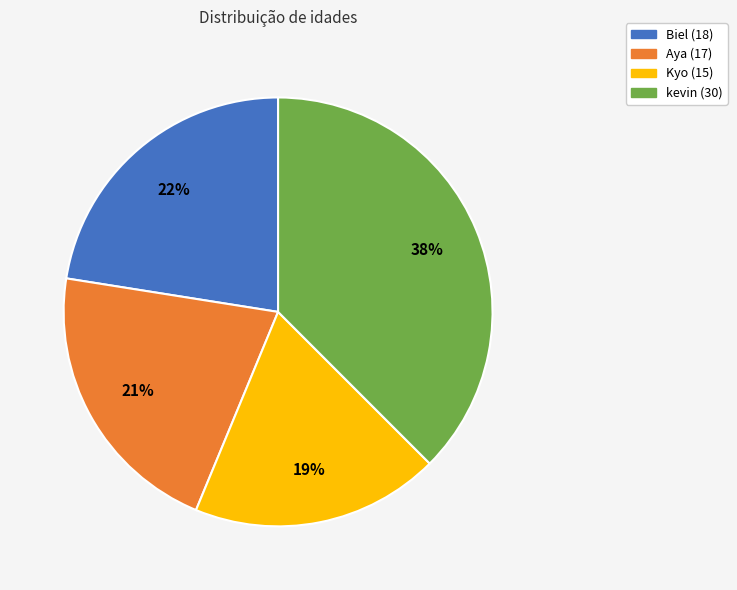

True or false: Kyo (15) accounts for 19% of the total.

True